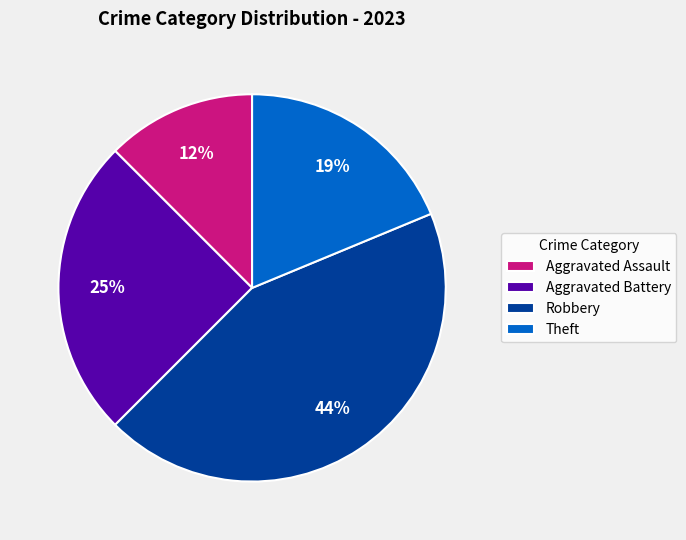

True or false: Theft accounts for 19% of the total.

True